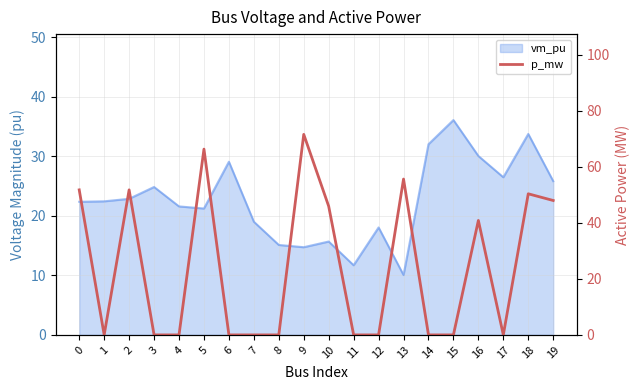

Does the chart have visible grid lines?

Yes